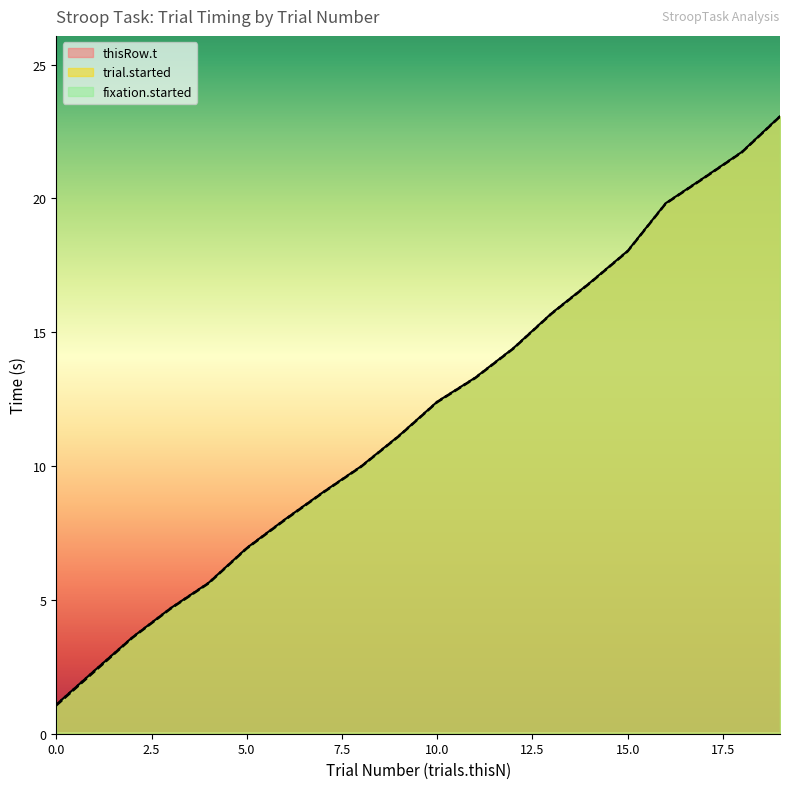

Reading left to right, extract all data points from this chart.

thisRow.t: 0=1.1	1=2.4	2=3.6	3=4.7	4=5.6	5=6.9	6=8.0	7=9.0	8=10.0	9=11.1	10=12.4	11=13.3	12=14.4	13=15.7	14=16.8	15=18.0	16=19.8	17=20.8	18=21.7	19=23.1
trial.started: 0=1.0	1=2.3	2=3.6	3=4.7	4=5.6	5=6.9	6=8.0	7=9.0	8=10.0	9=11.1	10=12.4	11=13.3	12=14.4	13=15.7	14=16.8	15=18.0	16=19.8	17=20.7	18=21.7	19=23.0
fixation.started: 0=1.1	1=2.4	2=3.6	3=4.7	4=5.6	5=6.9	6=8.0	7=9.0	8=10.0	9=11.1	10=12.4	11=13.3	12=14.4	13=15.7	14=16.8	15=18.0	16=19.8	17=20.8	18=21.7	19=23.1